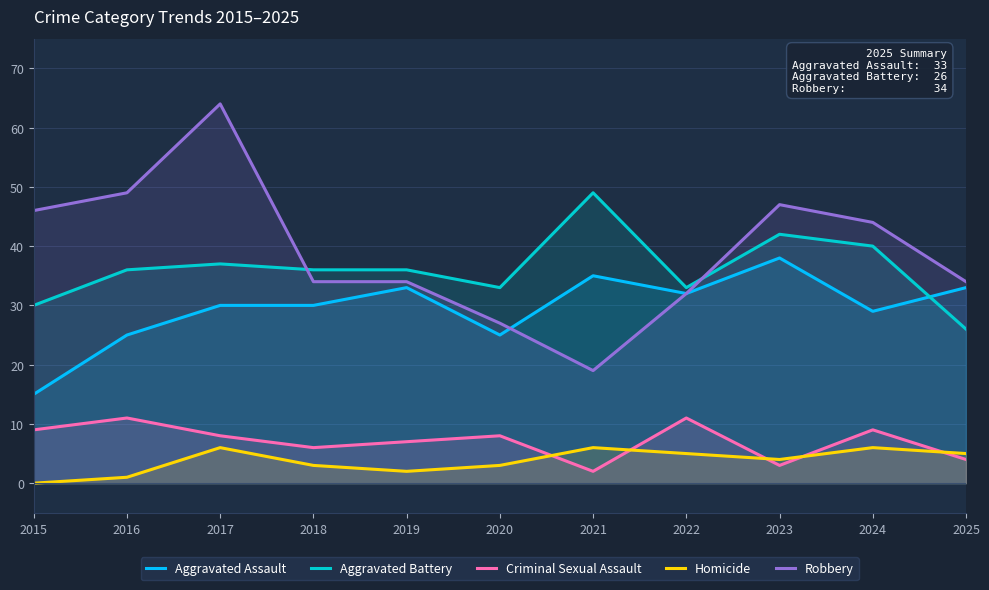

Which category has the highest value across all series?

2017